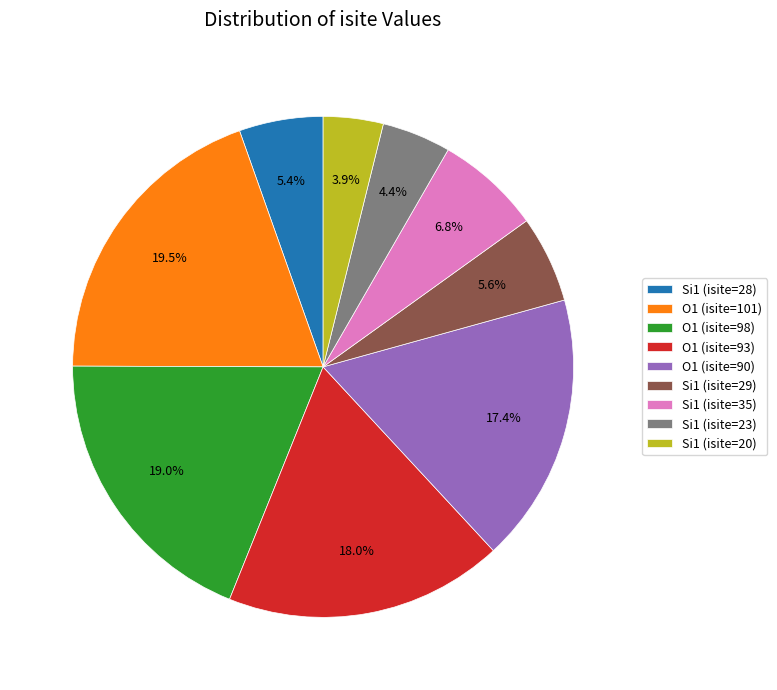

To the nearest percent, what percentage of the pie is Si1 (isite=35)?

7%